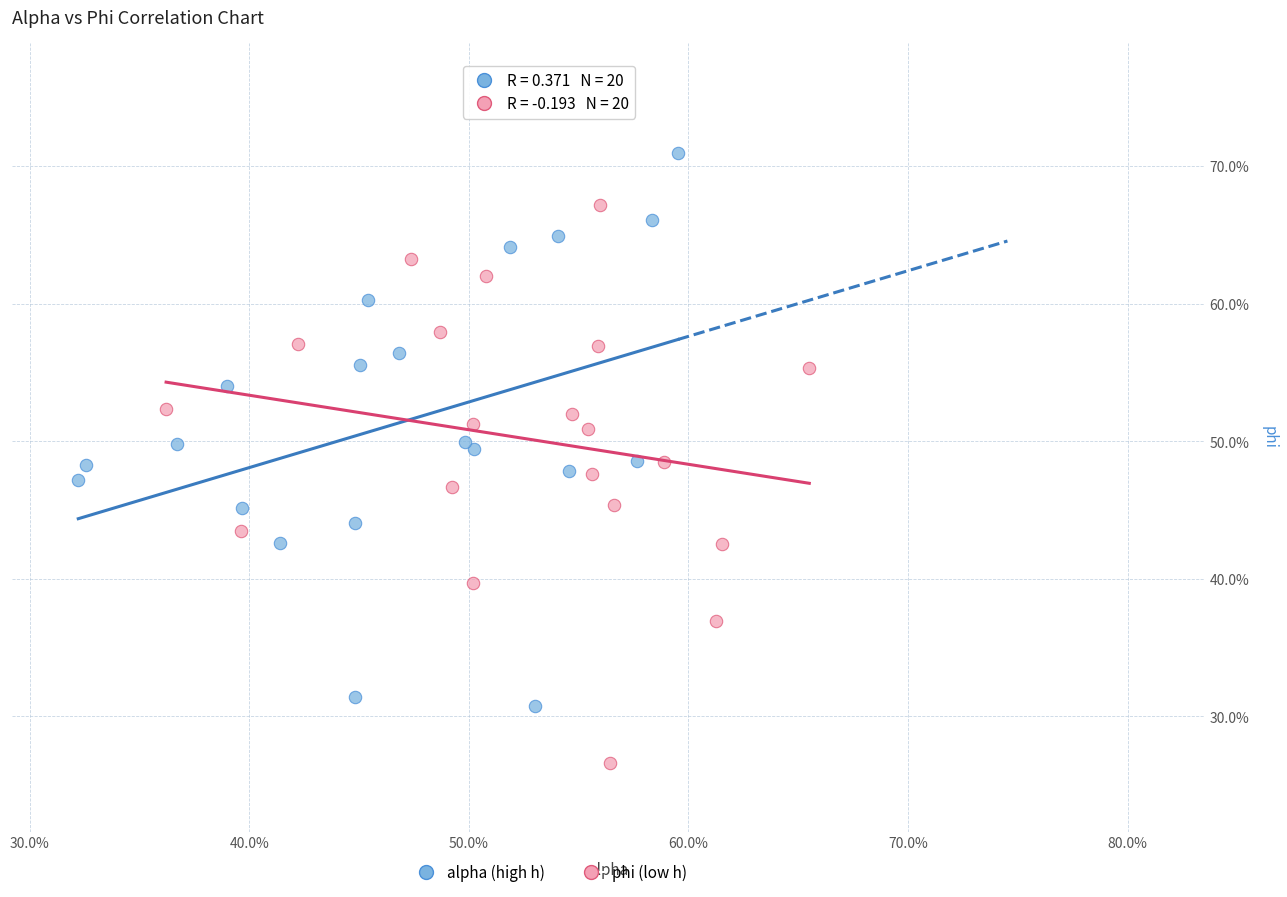

Which series contains the highest Y value?

alpha (high h)